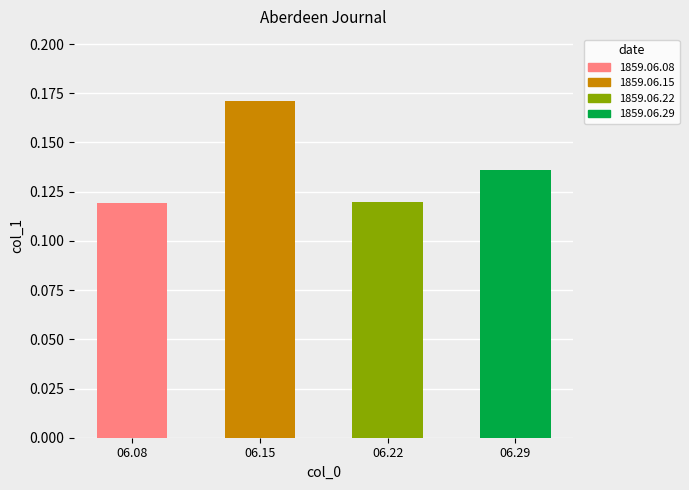

Which label corresponds to the largest value in the chart?

06.15